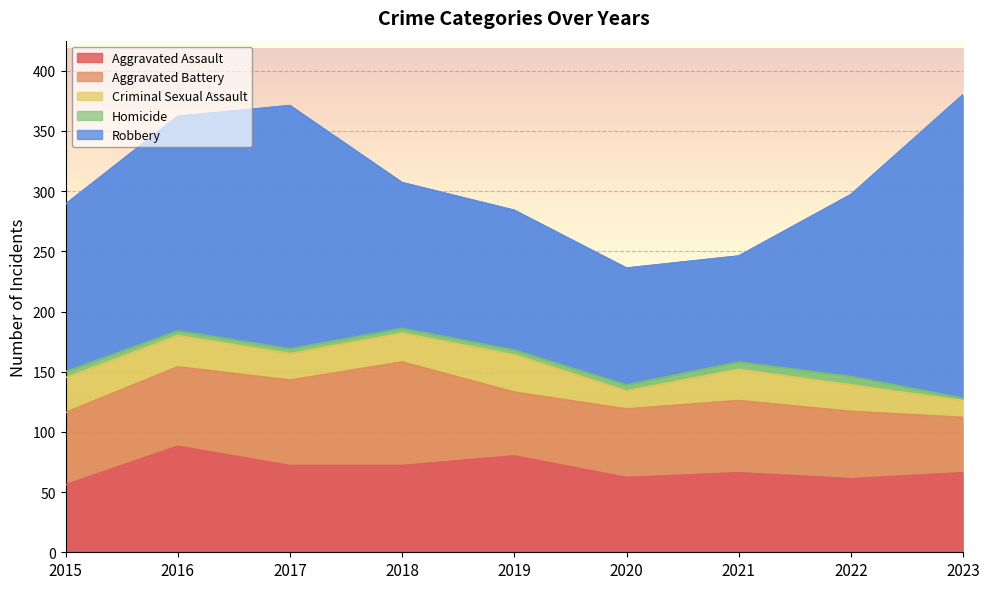

Between 2017 and 2019, which is larger?

2019